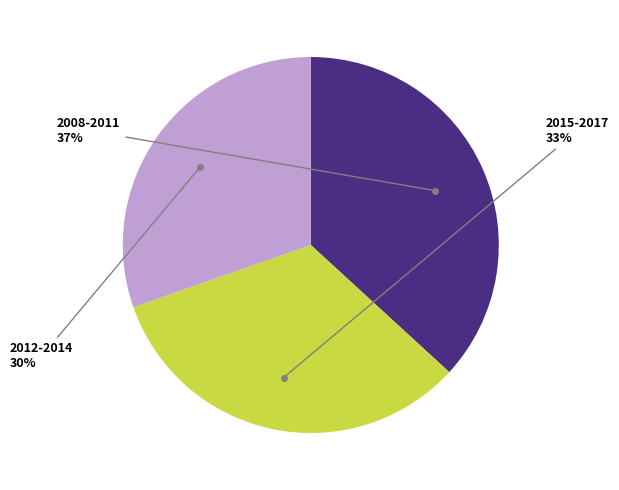

Does any single category account for the majority?

No